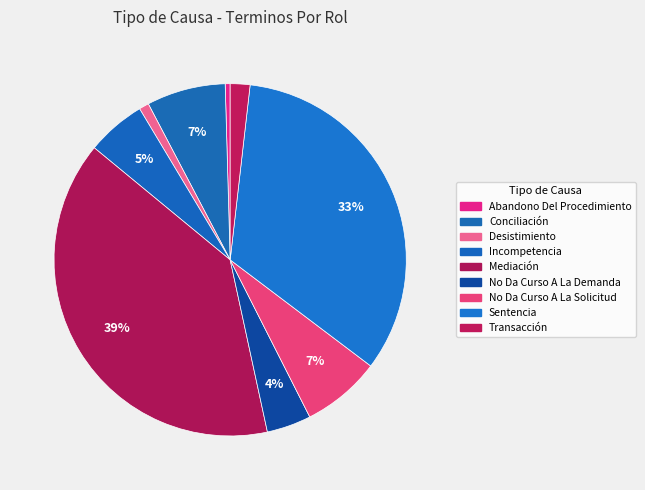

To the nearest percent, what is the difference between the Desistimiento and No Da Curso A La Solicitud slice percentages?

6%